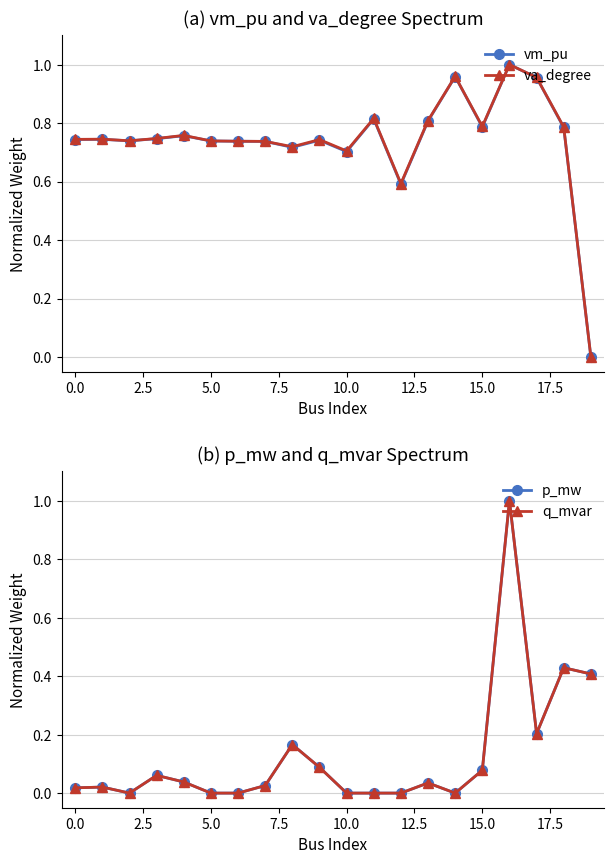

Which series has the largest total across all categories?

va_degree